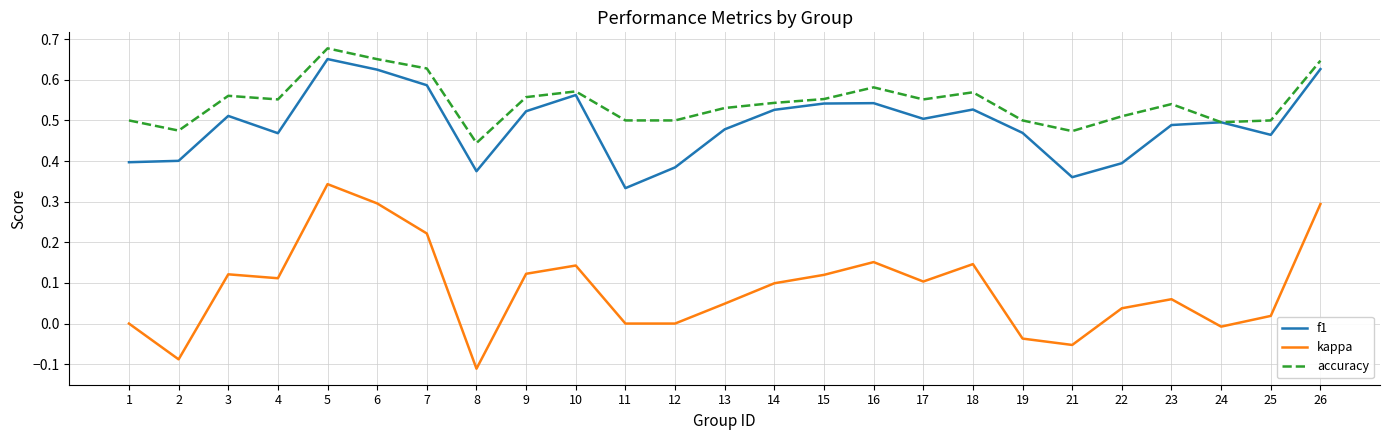

Which series changed the most between 8 and 21?

kappa